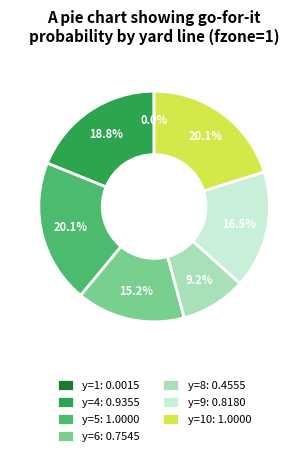

Which has a higher value, y=10: 1.0000 or y=8: 0.4555?

y=10: 1.0000